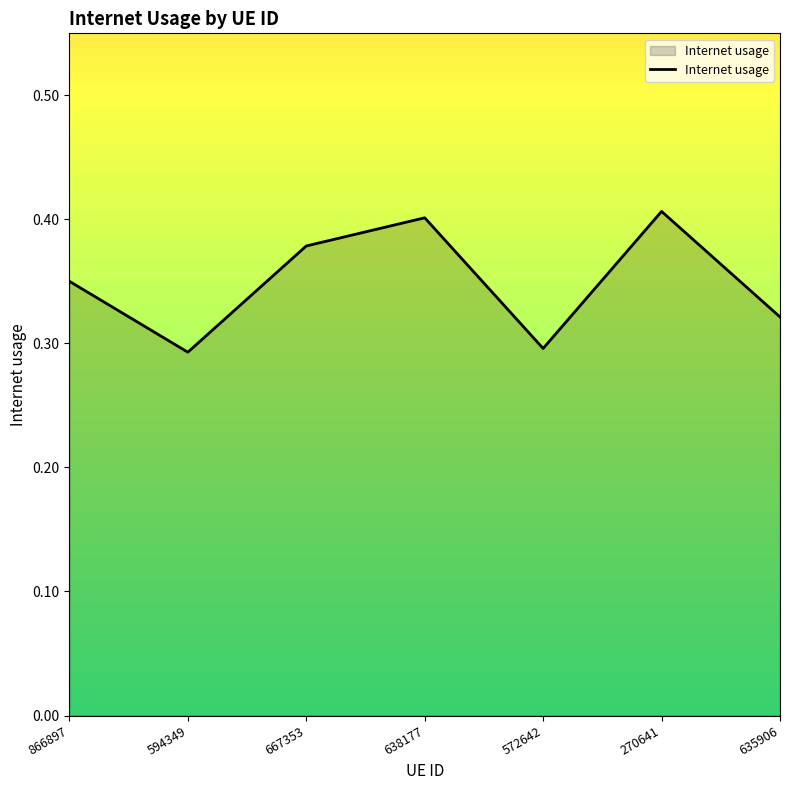

True or false: the data shows 0.7 at 667353.

False